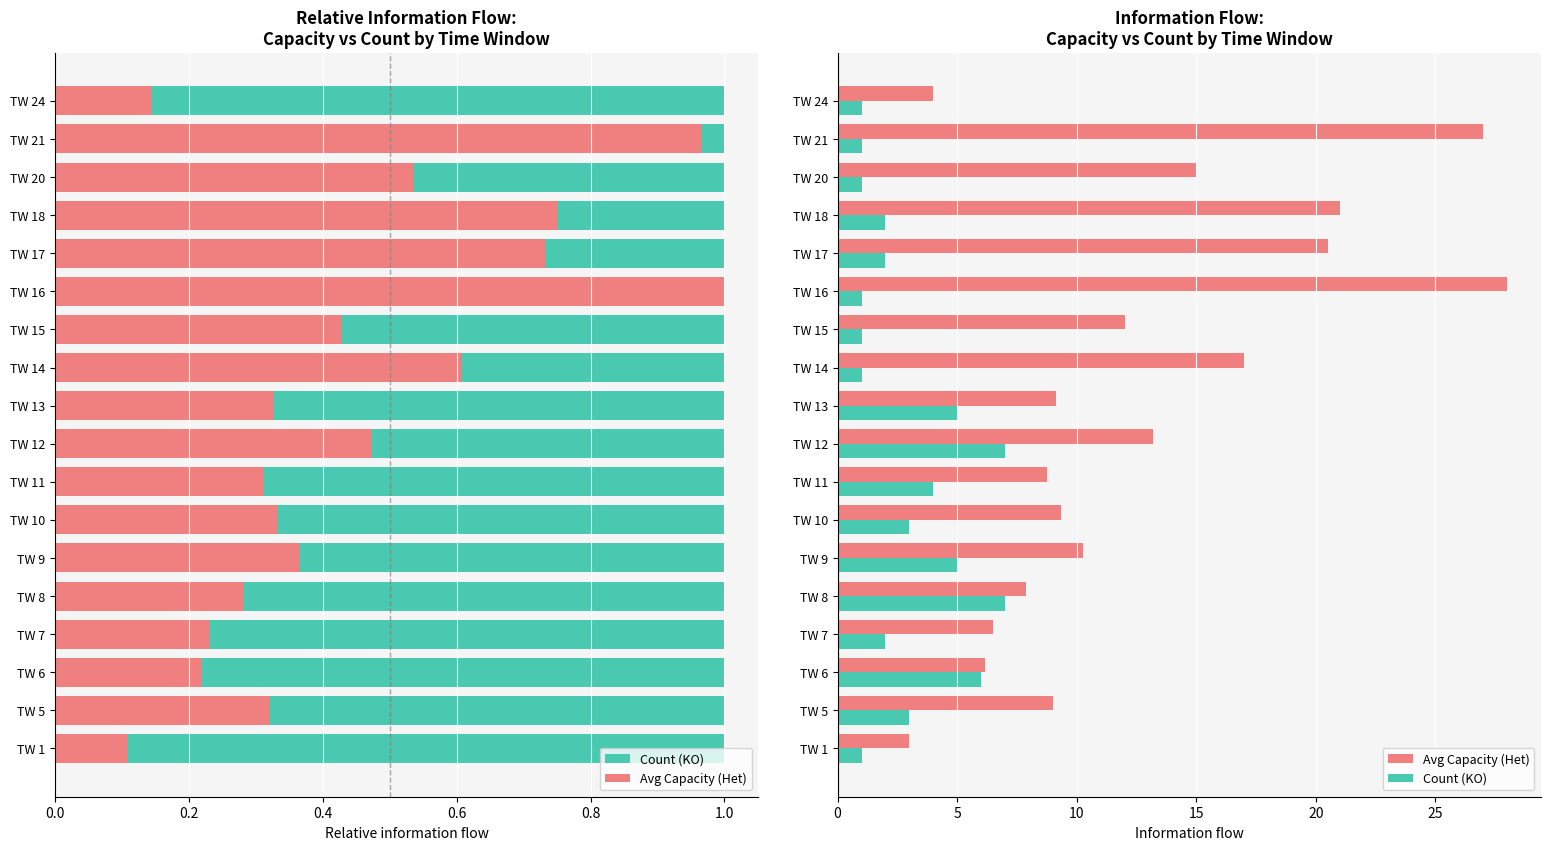

Reading left to right, transcribe all the data shown in this chart.

Count (KO): 1.0	3.0	6.0	2.0	7.0	5.0	3.0	4.0	7.0	5.0	1.0	1.0	1.0	2.0	2.0	1.0	1.0	1.0
Avg Capacity (Het): 3.0	9.0	6.2	6.5	7.9	10.2	9.3	8.8	13.2	9.1	17.0	12.0	28.0	20.5	21.0	15.0	27.0	4.0